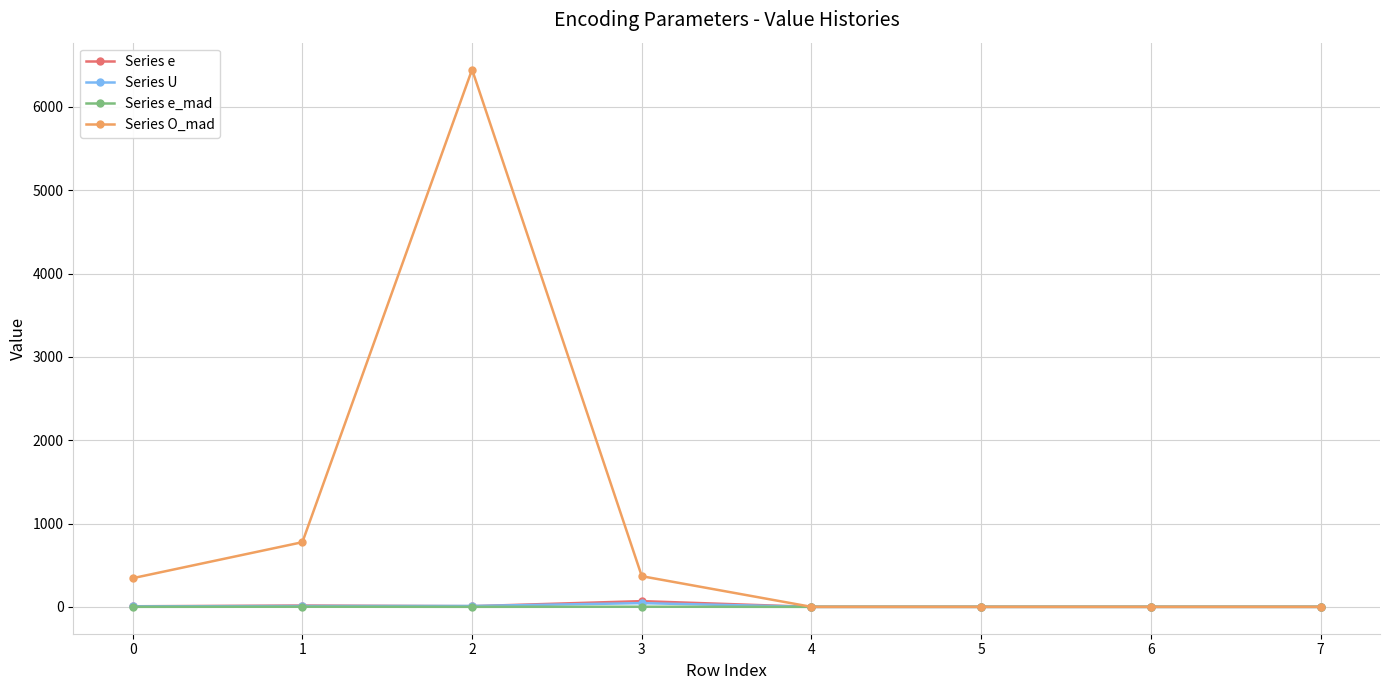

True or false: Series O_mad has more than 2 interior local peaks.

False